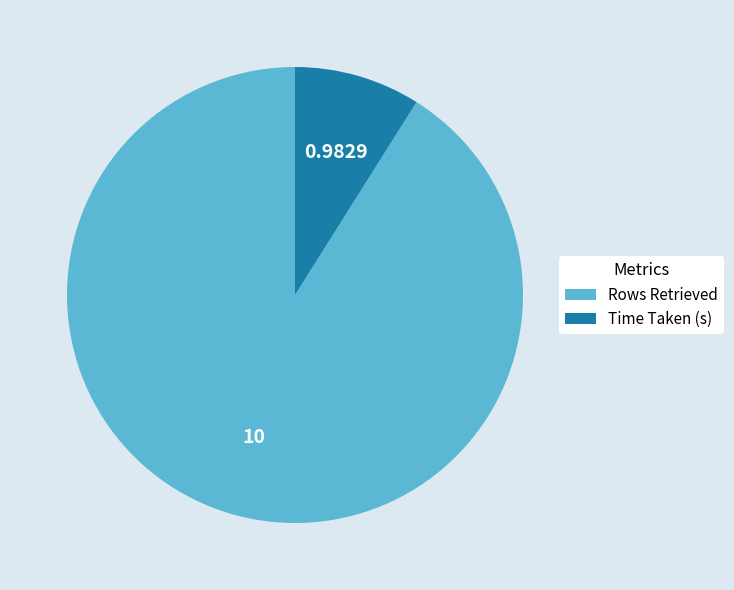

Which has a higher value, Rows Retrieved or Time Taken (s)?

Rows Retrieved